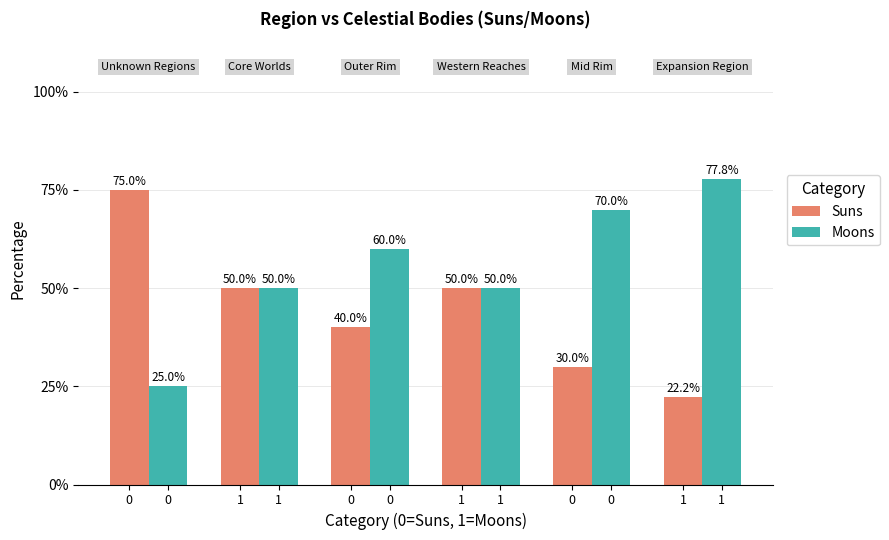

Rank the series by their average value, from highest to lowest.

Moons, Suns